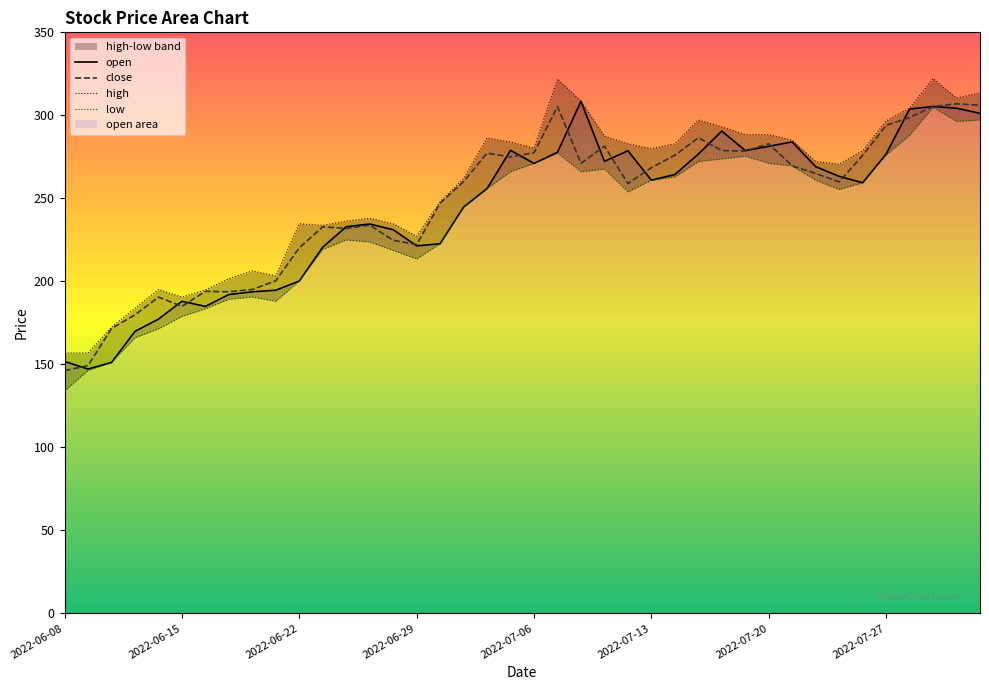

True or false: open has a value of 46.0 at 2022-06-08.

False